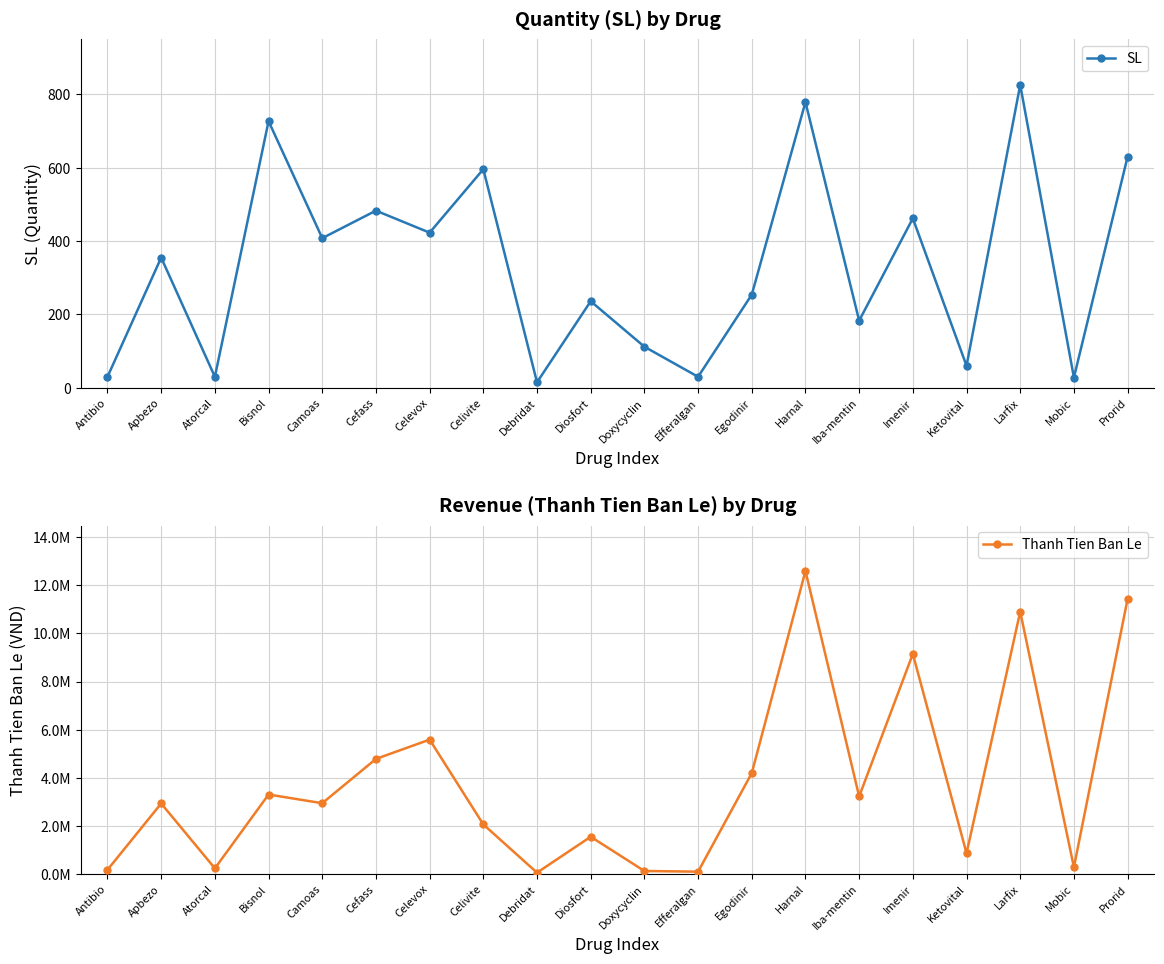

Where is the first local minimum for Thanh Tien Ban Le?

Atorcal